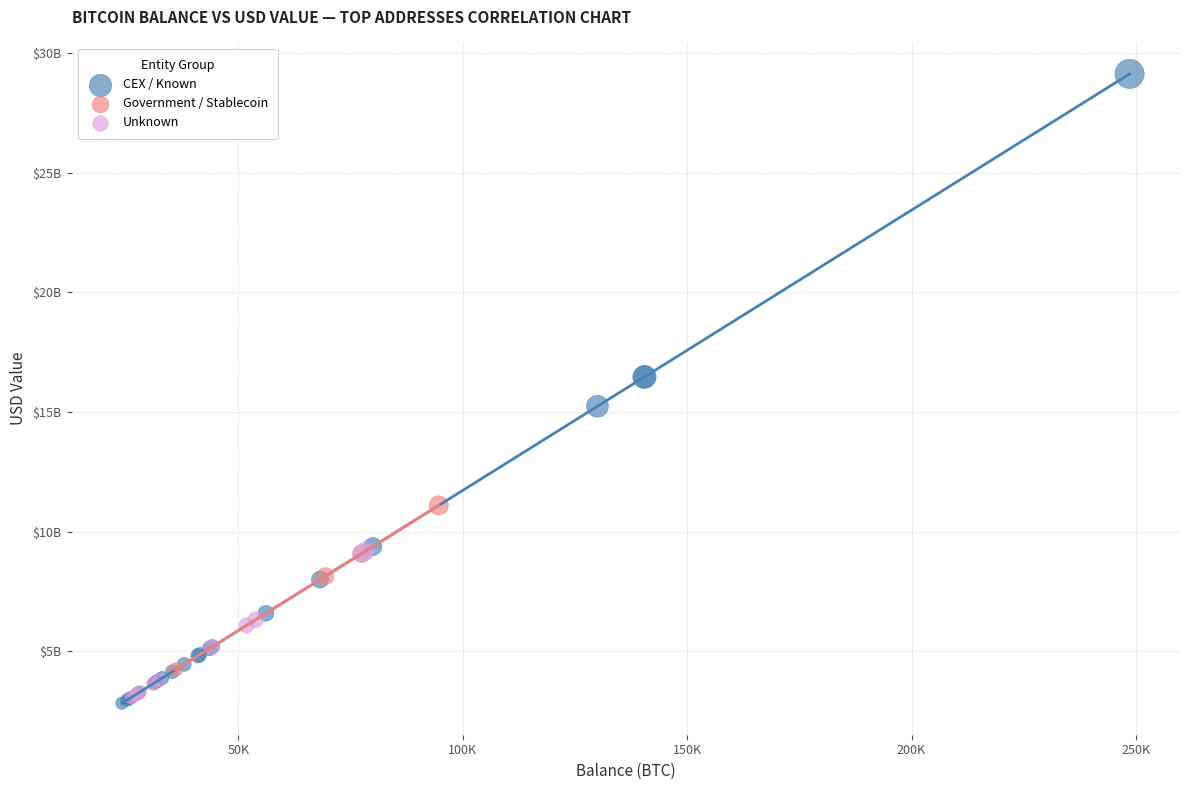

What are all the series names shown in the legend?

CEX / Known, Government / Stablecoin, Unknown